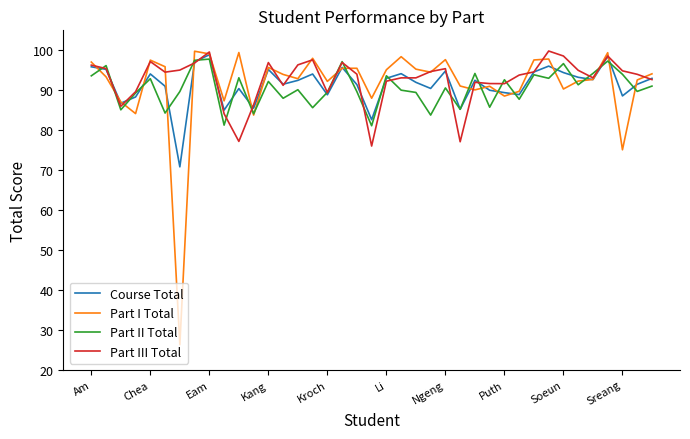

How many lines are shown in the chart?

4